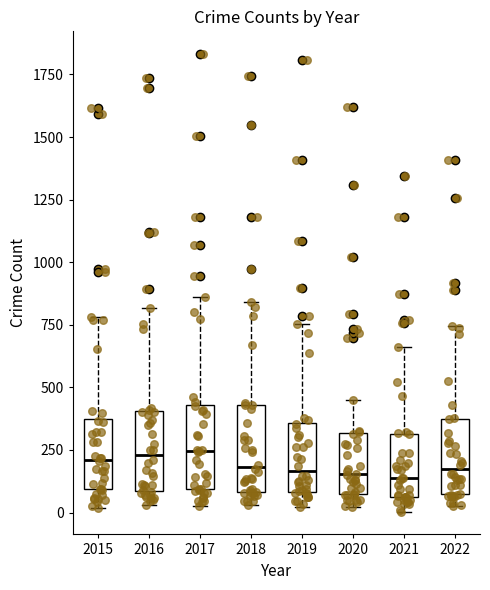

Where does the lower whisker of the box at x = 2015 end on the y-axis? The values are not printed on the chart, so give them approximately, as read against the axis.

0